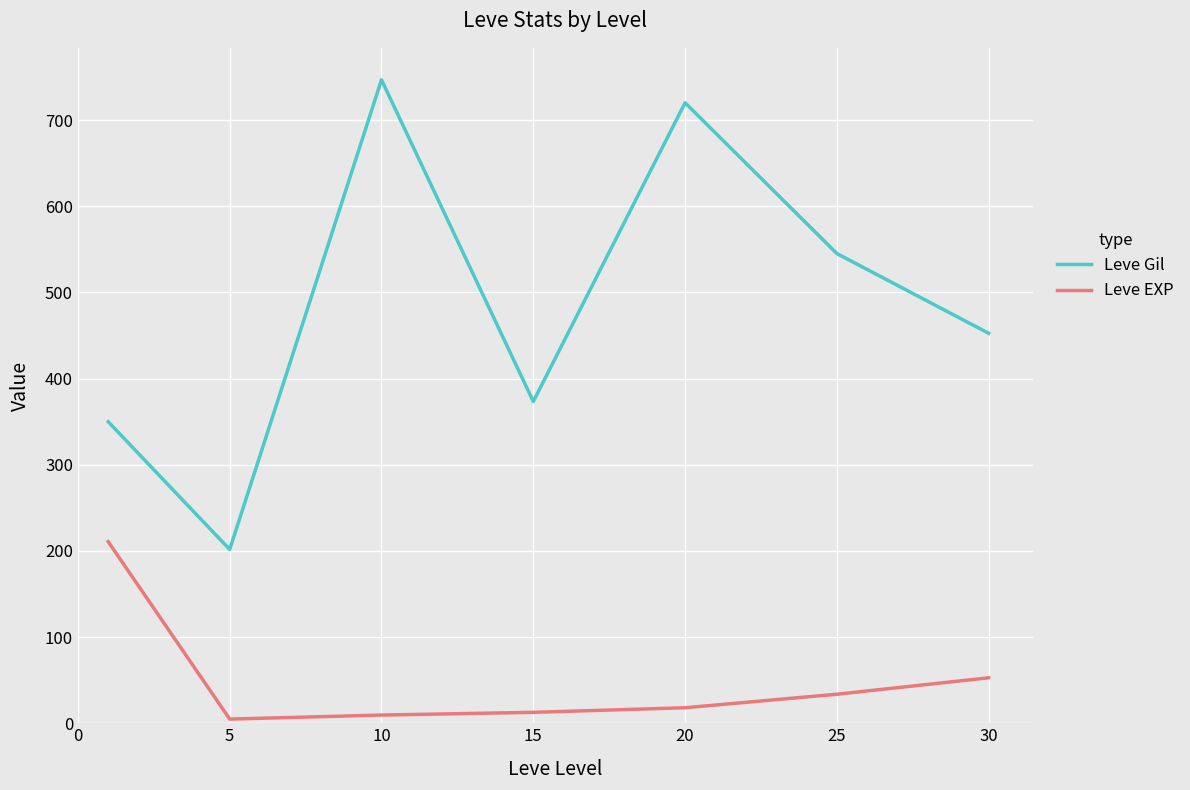

What is the greatest value displayed?

746.7